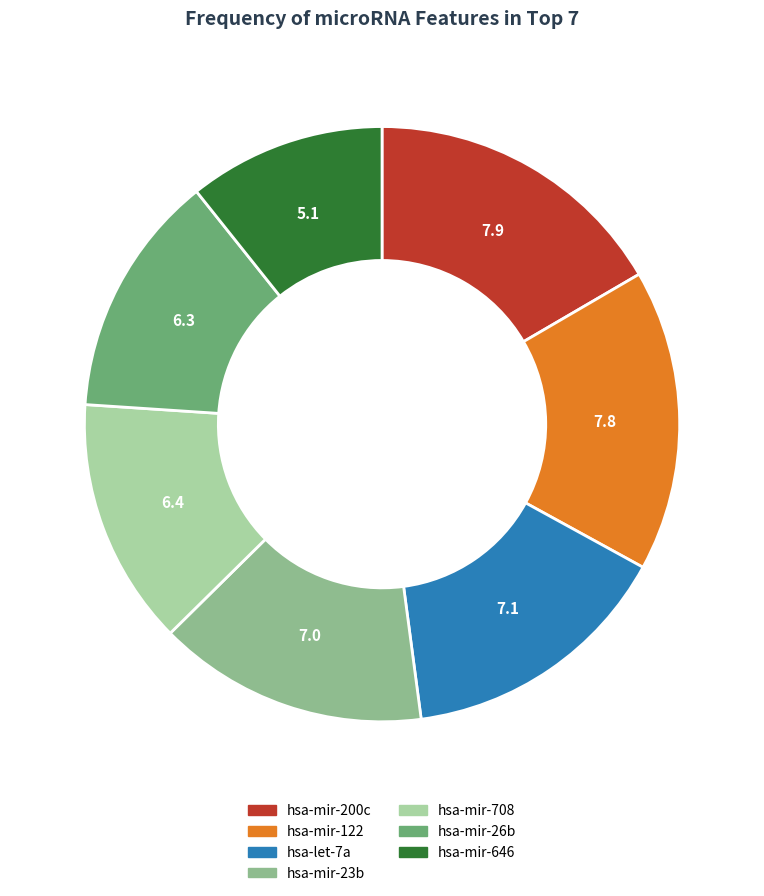

Is the sum of hsa-let-7a and hsa-mir-122 greater than half?

No